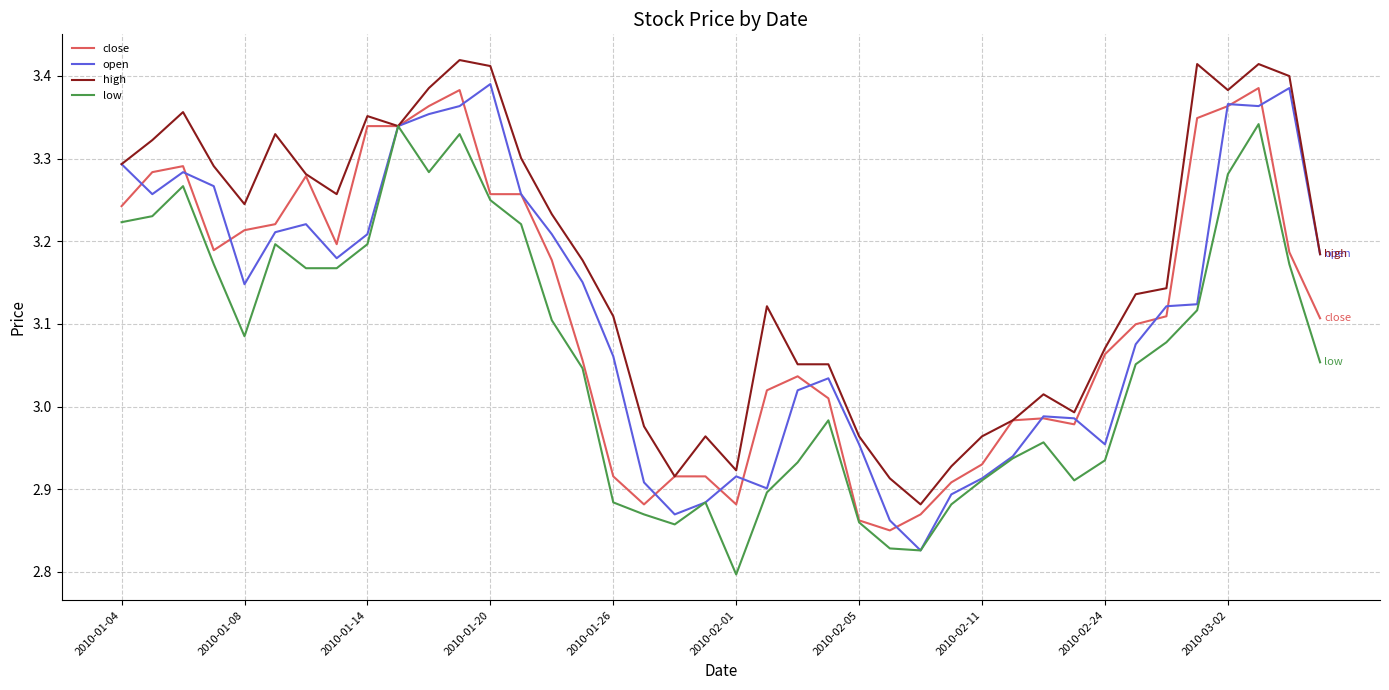

What is the value of the close point at the 8th from the left?

3.2